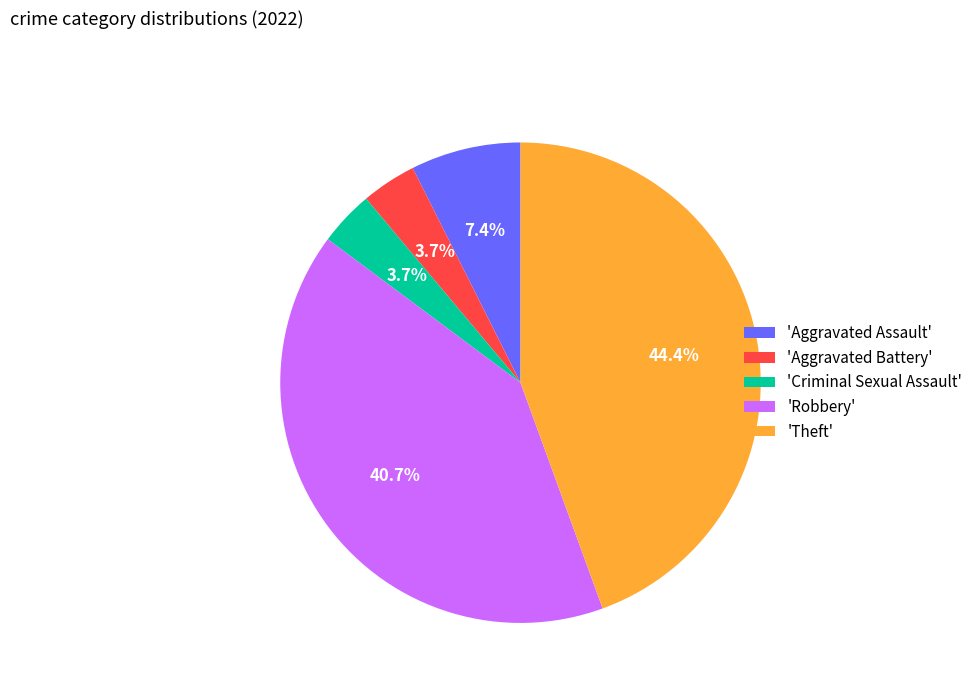

Is there any slice that represents more than half of the pie?

No